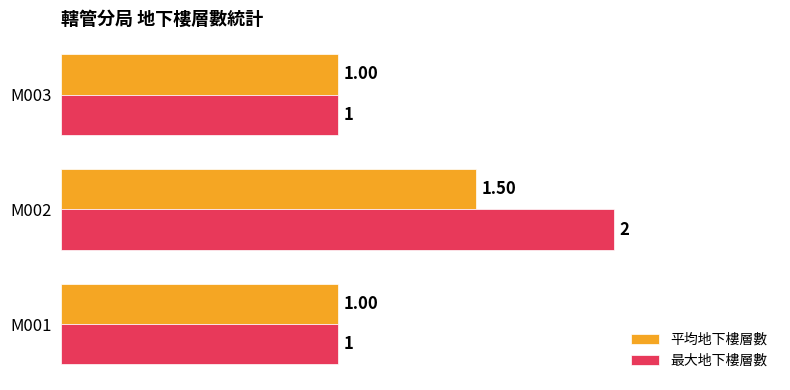

What is the average value of the 平均地下樓層數 series?

1.2